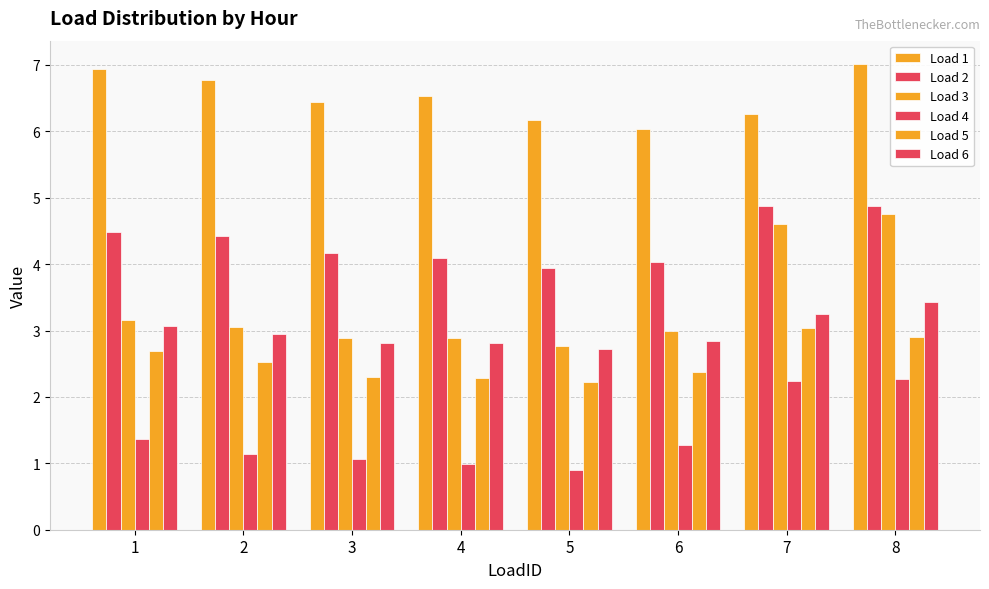

Between 4 and 8, which series saw the biggest shift?

Load 3